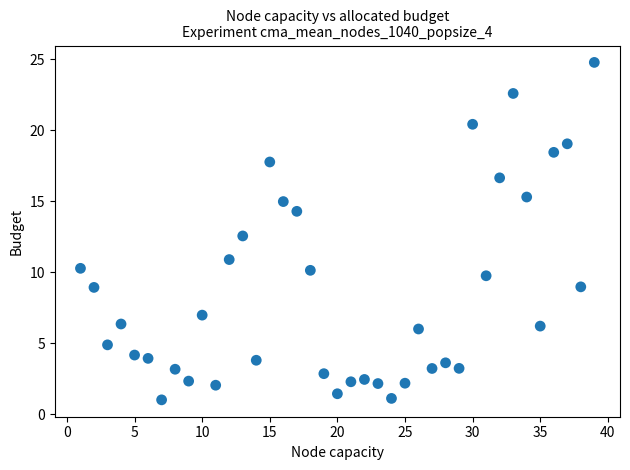

What is the range of X values (max minus min)?

38.0